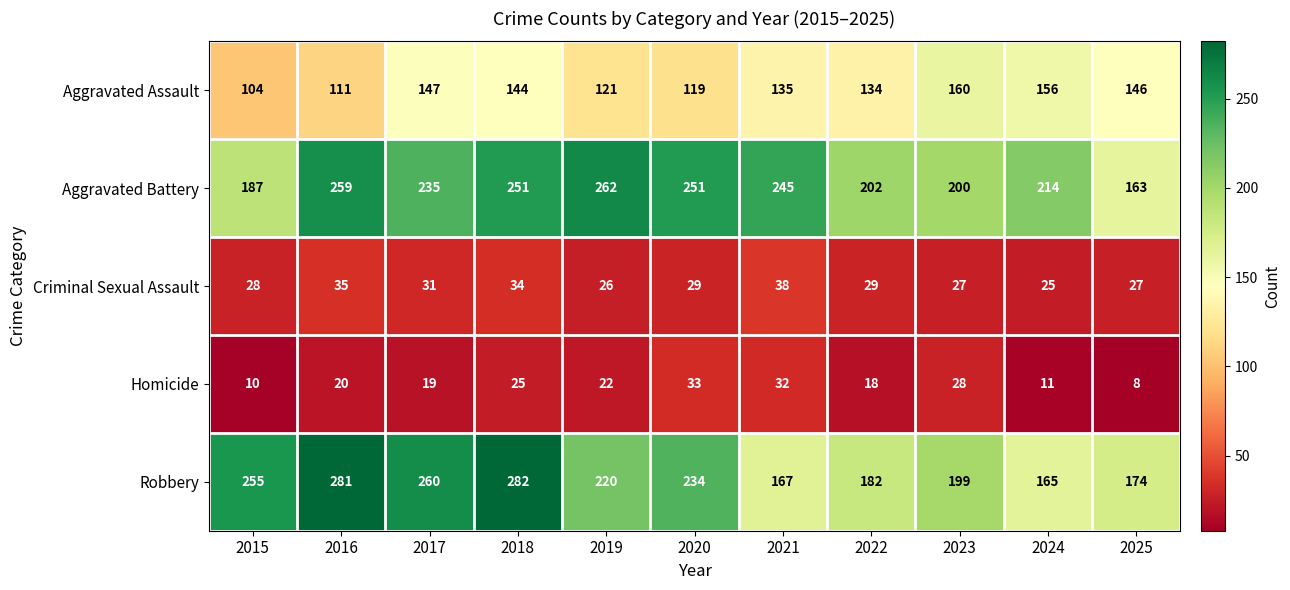

What is the sum of the Aggravated Assault values at 2024 and 2025?

302